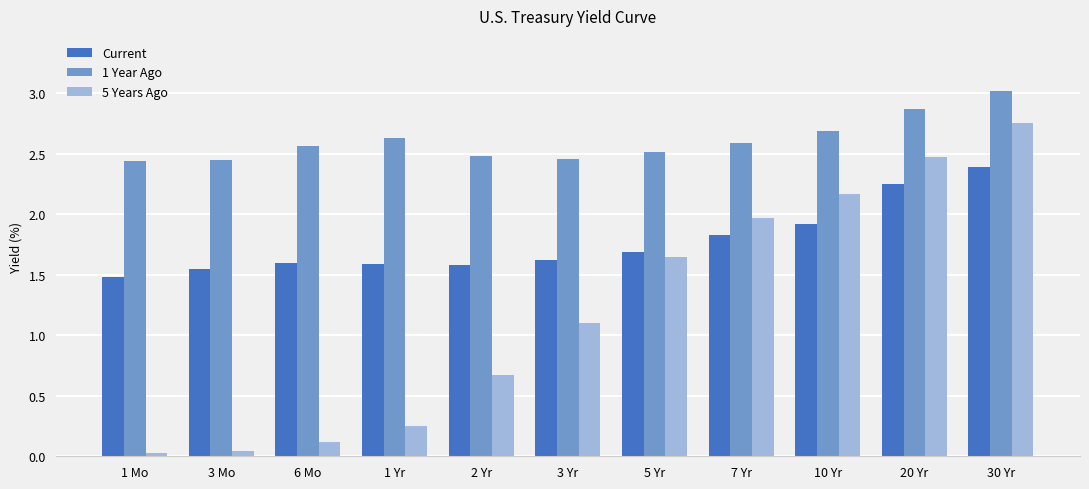

Which label corresponds to the largest value in the chart?

30 Yr